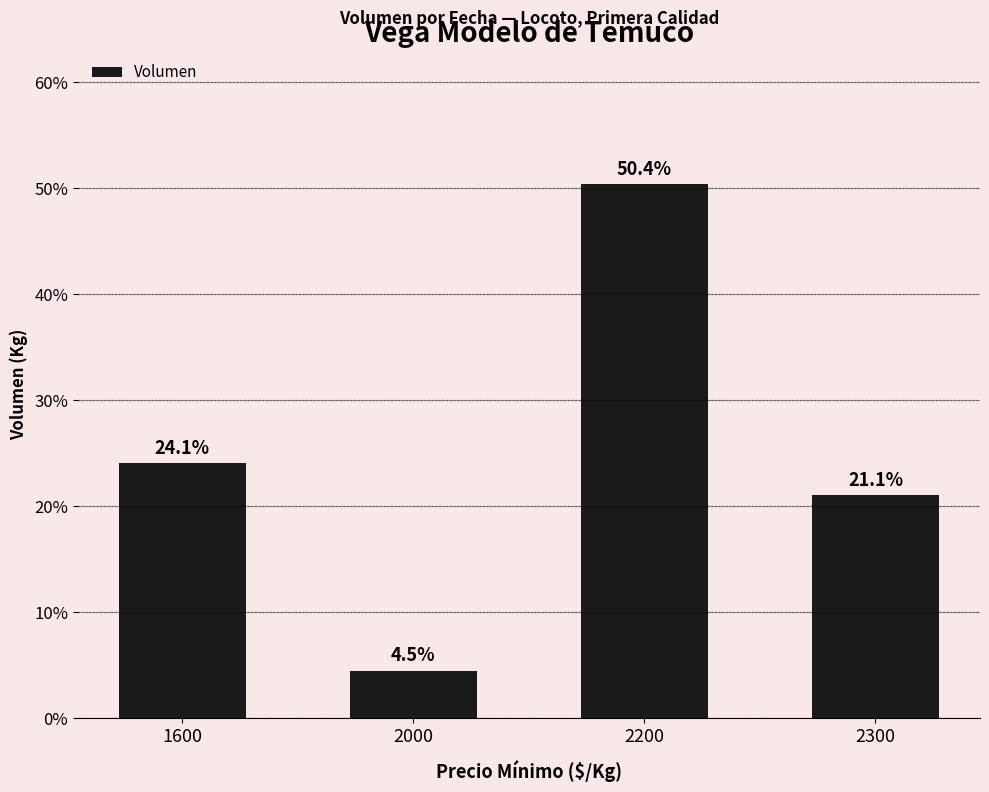

What is the greatest value displayed?

50.4